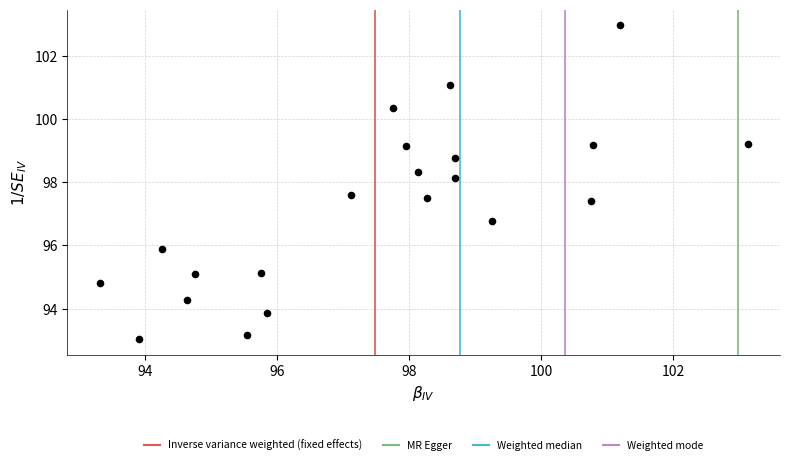

What is the range of X values (max minus min)?

9.8